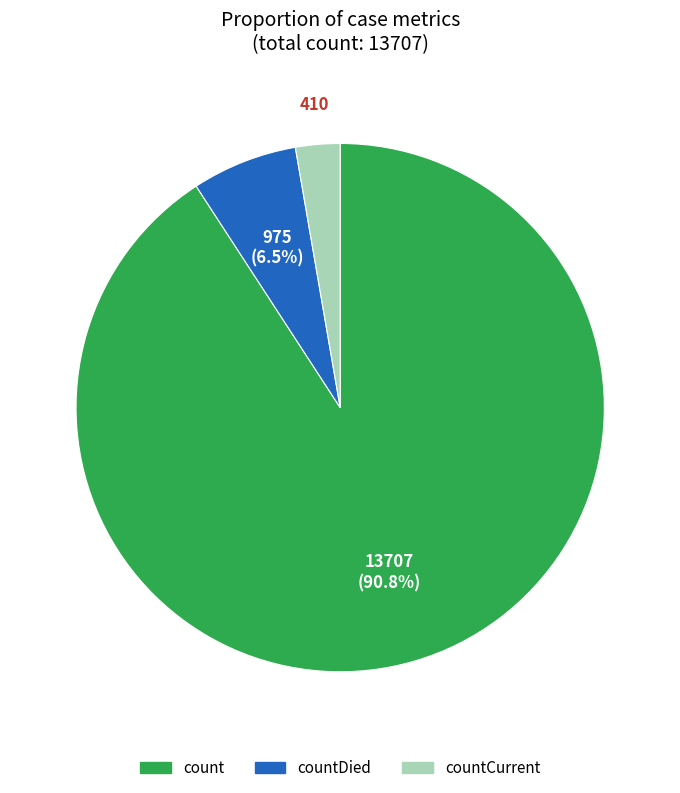

Does any single category account for the majority?

Yes